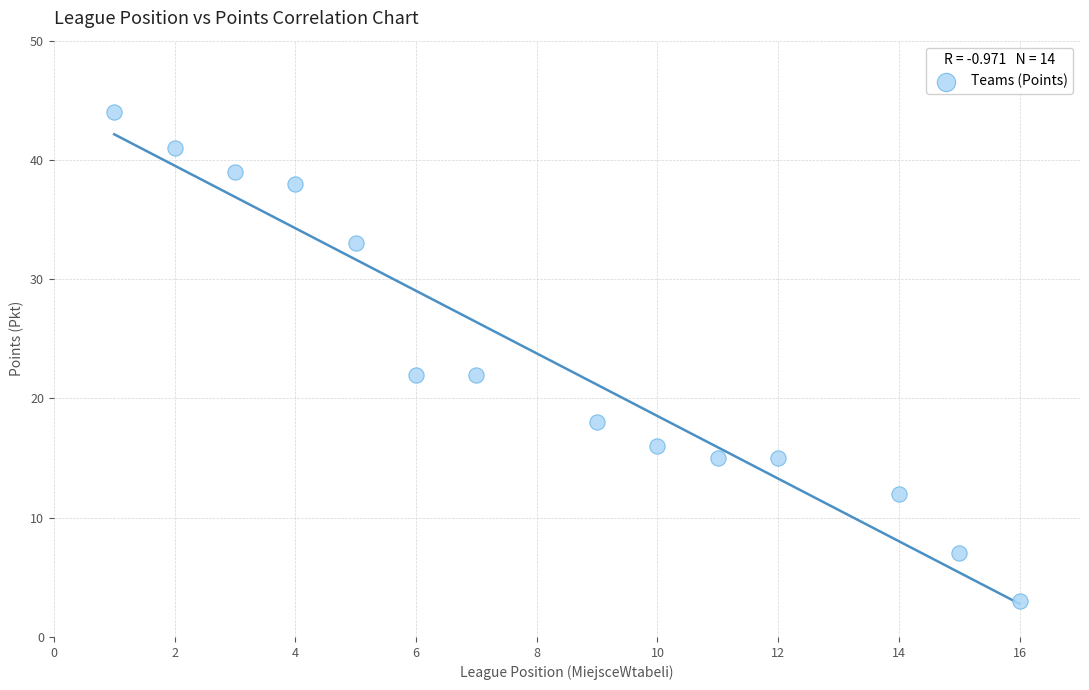

What is the range of Y values (max minus min)?

41